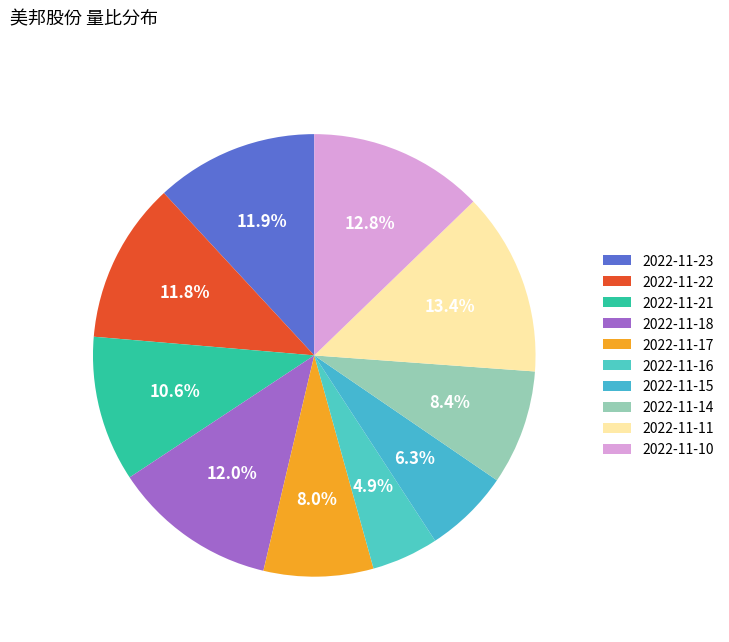

How many slices are in this pie chart?

10